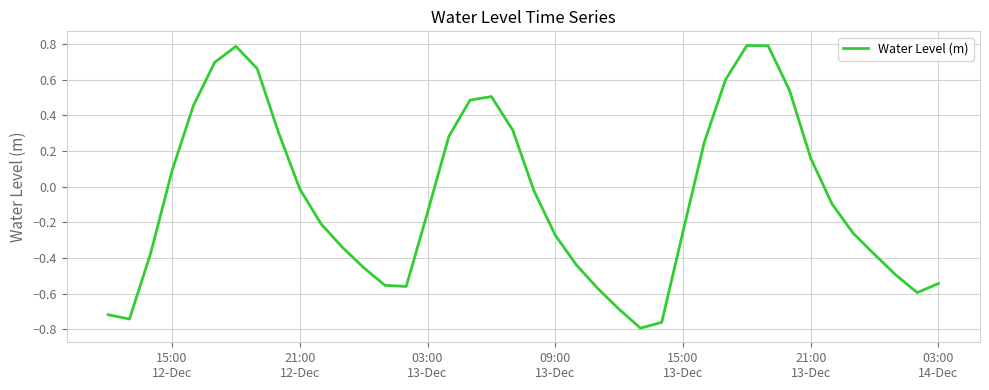

What is the difference between the maximum and minimum values?

1.6